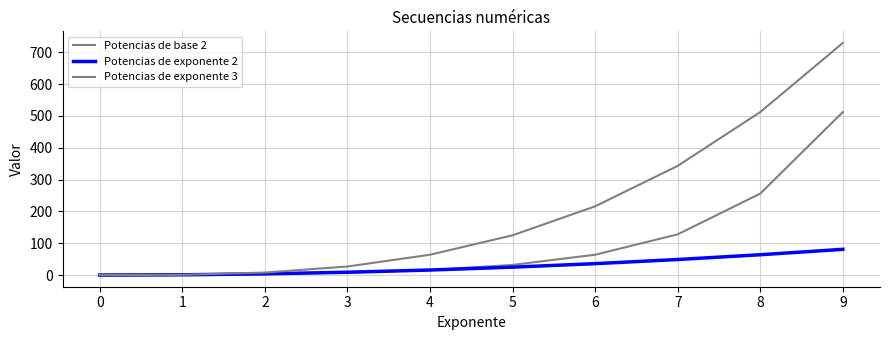

How many lines are shown in the chart?

3